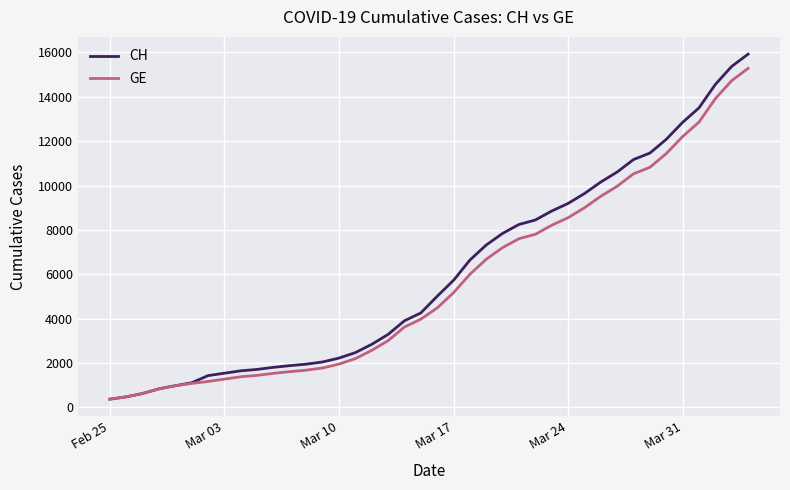

Which series has the widest spread of values?

CH